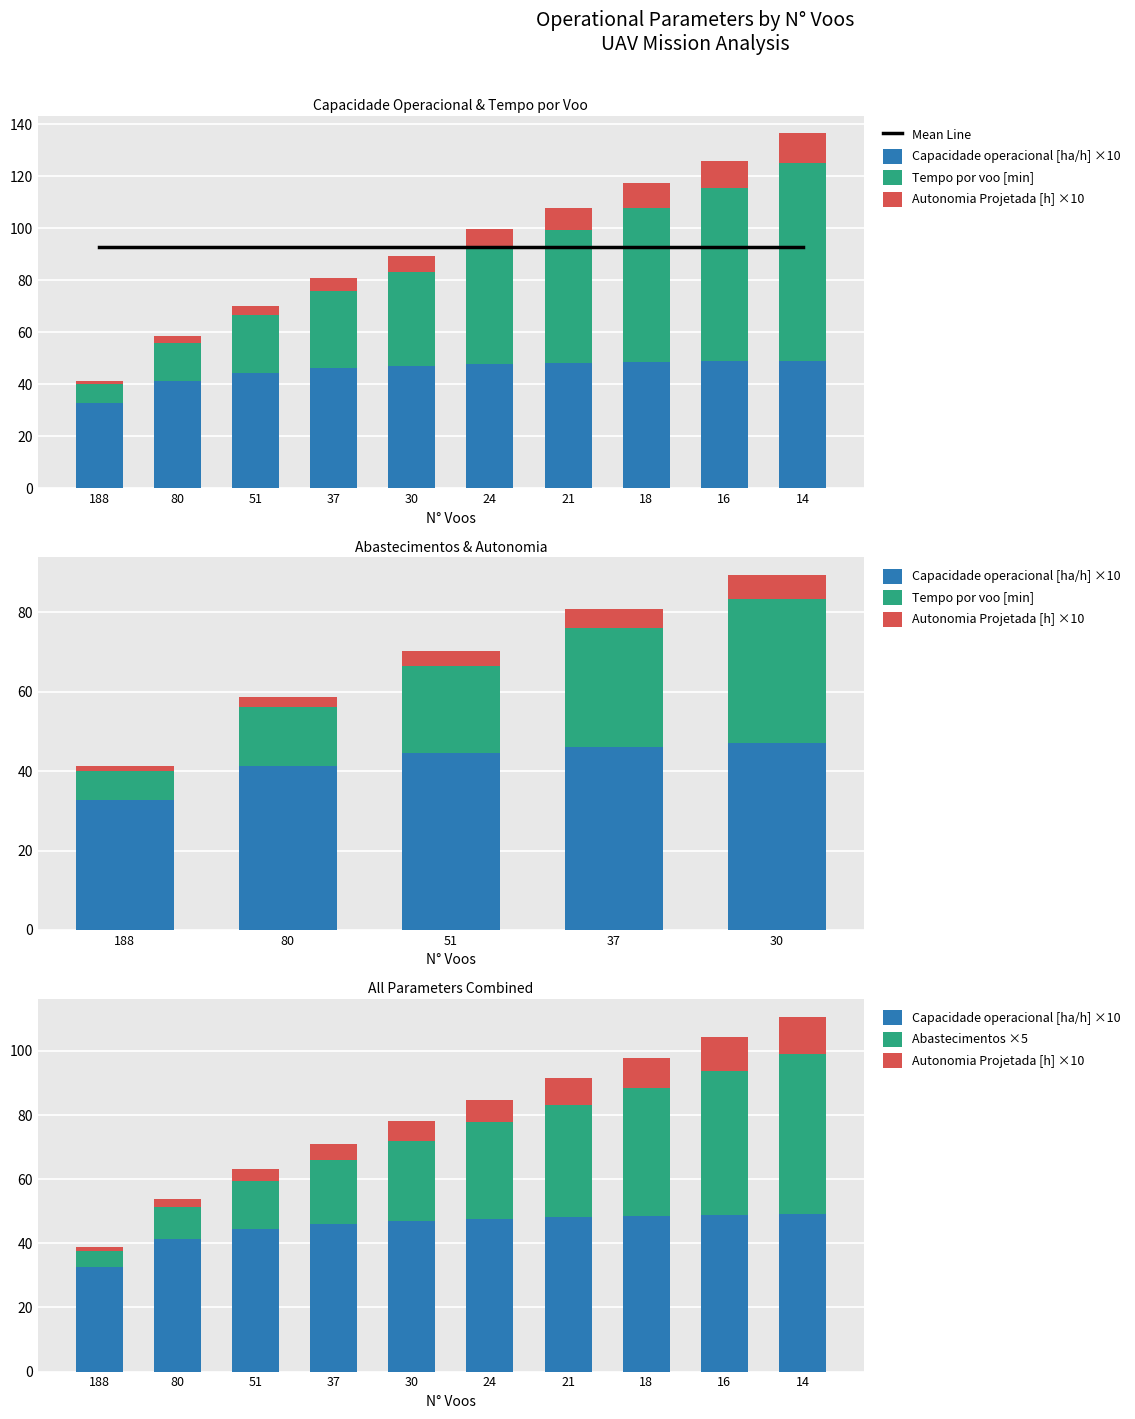

Where does the Capacidade operacional [ha/h] series first go above 4?

80